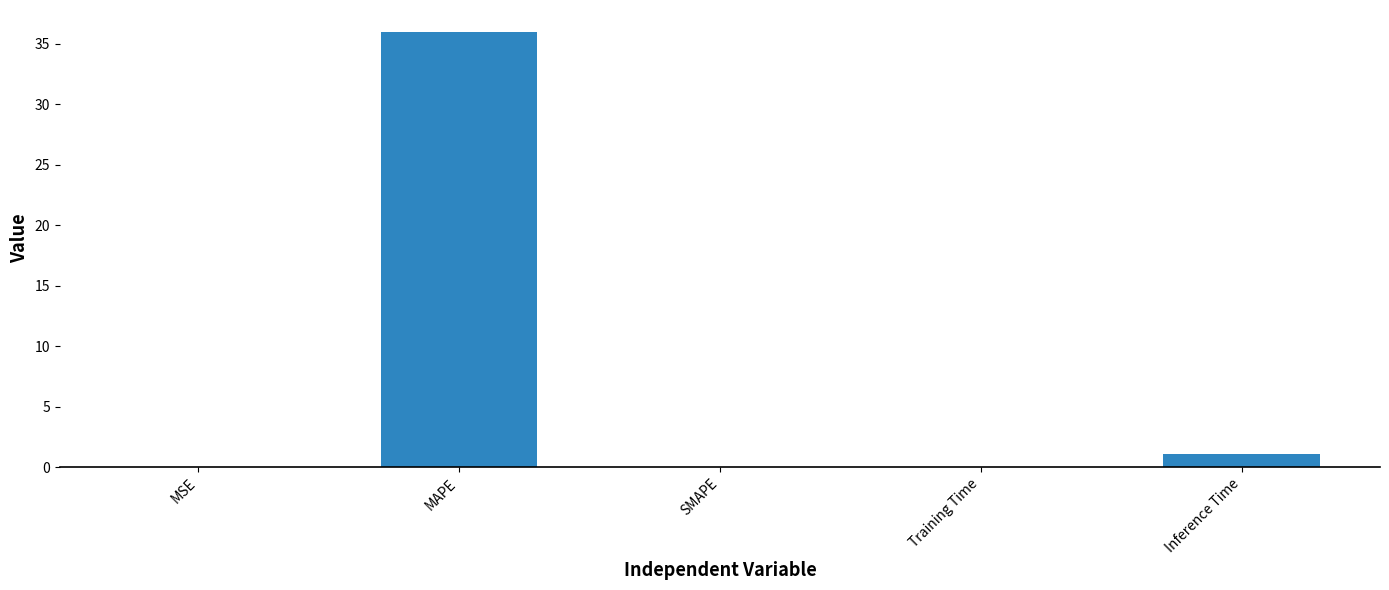

Which label corresponds to the largest value in the chart?

MAPE